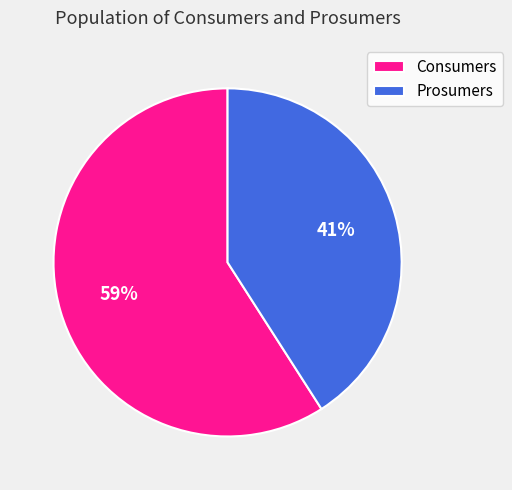

How many segments does this pie chart have?

2